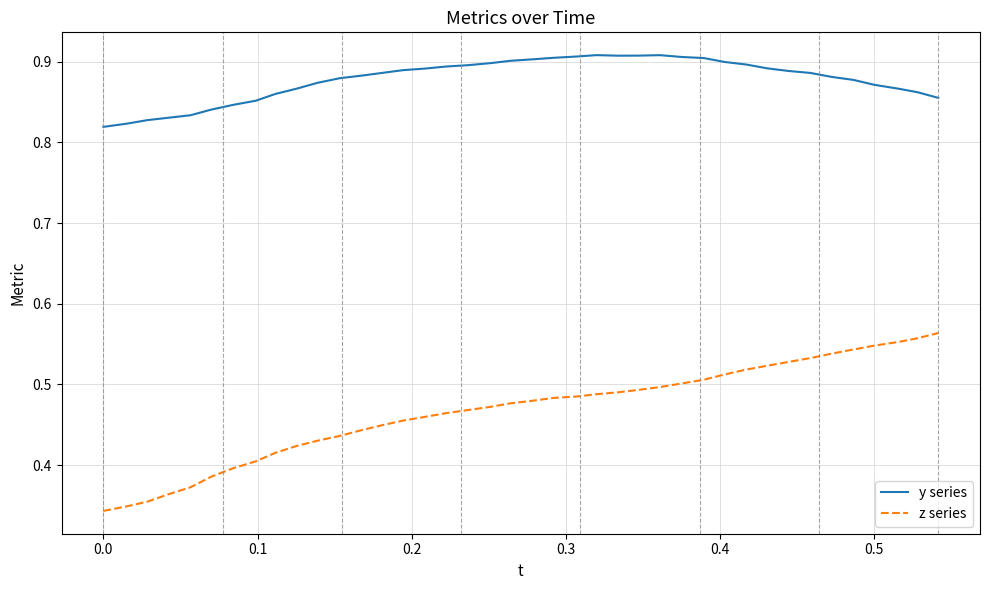

True or false: z series and y series intersect in this chart.

False